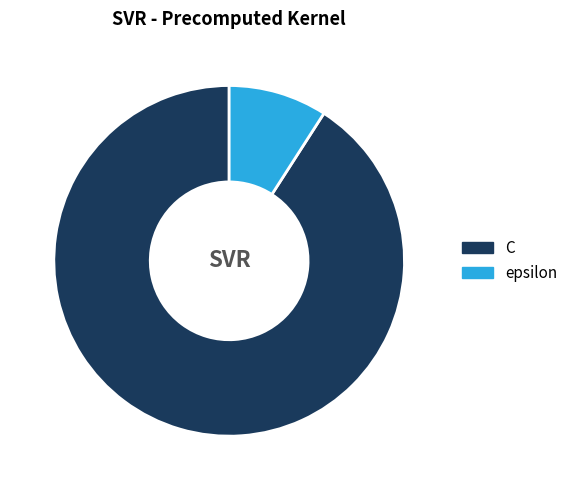

Is the sum of epsilon and C greater than half?

Yes